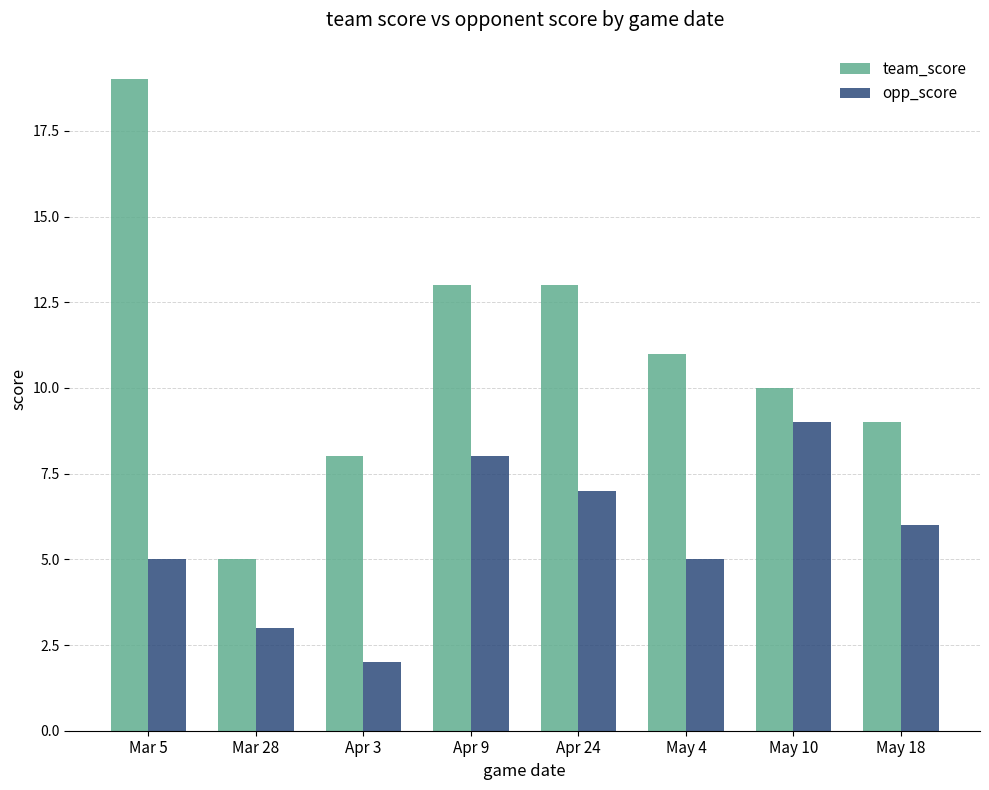

What is the total value across all series at Apr 9?

21